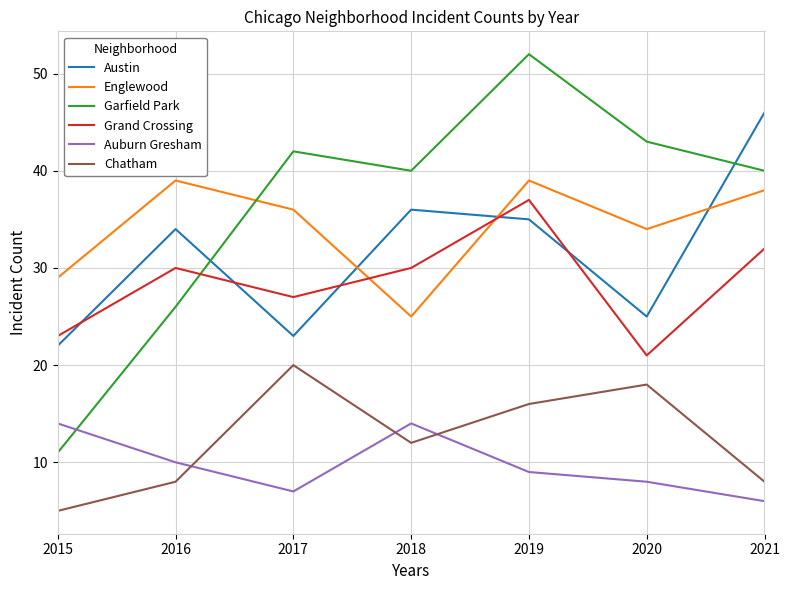

Which series has the widest spread of values?

Garfield Park